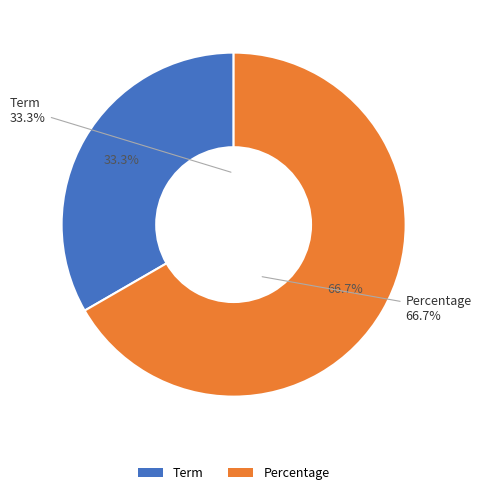

True or false: Percentage accounts for 76% of the total.

False